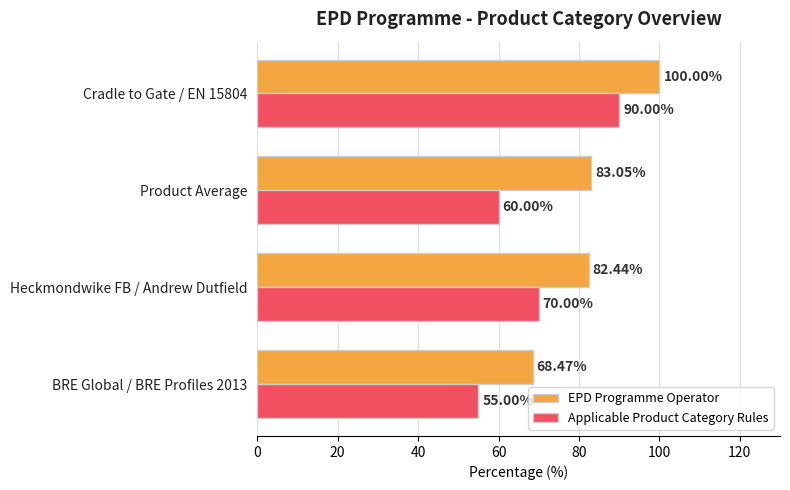

Rank the series by their average value, from highest to lowest.

EPD Programme Operator, Applicable Product Category Rules